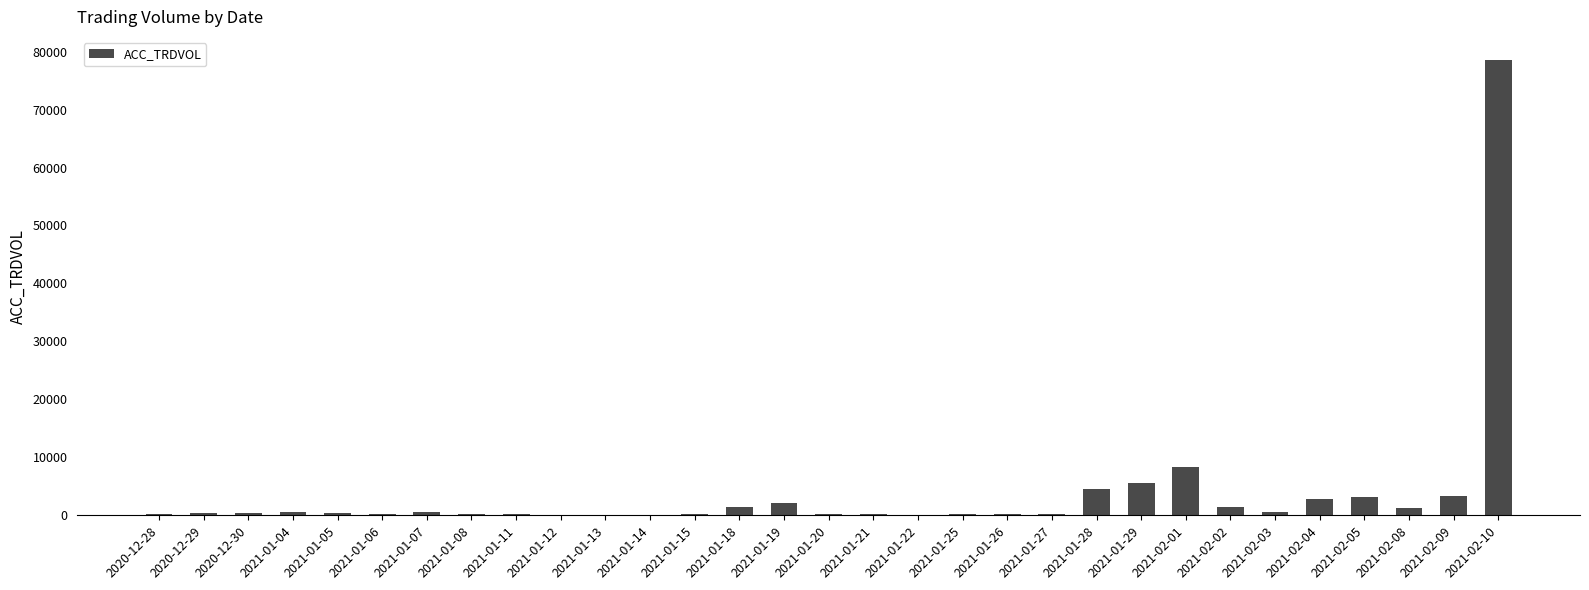

What is the ratio of the value at 2021-01-28 to the value at 2021-02-04?

1.6